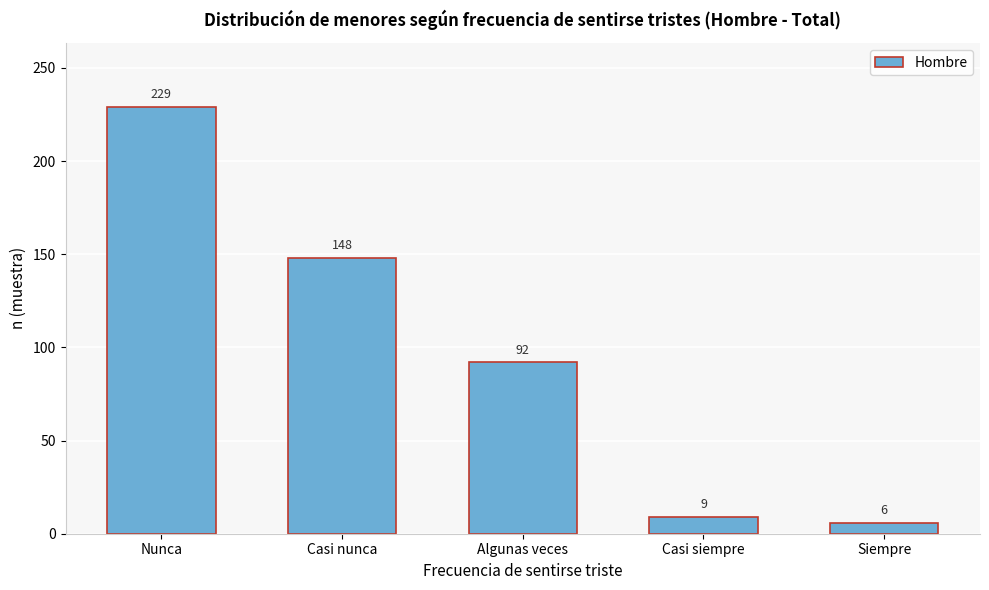

Reading left to right, extract all data points from this chart.

229	148	92	9	6